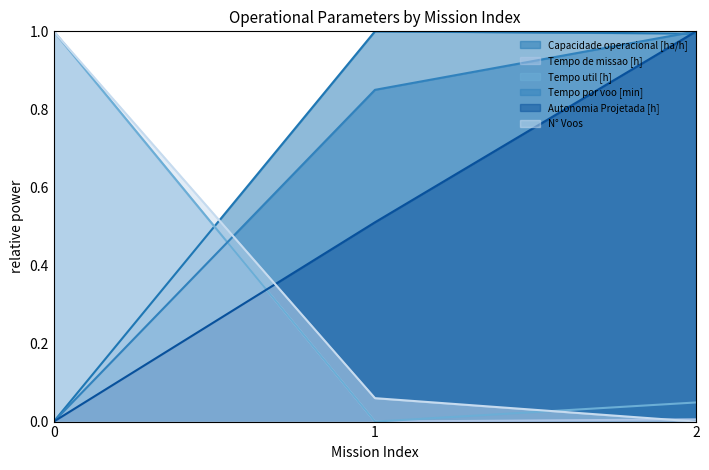

What is the difference between the maximum and minimum values in the N° Voos series?

1.0